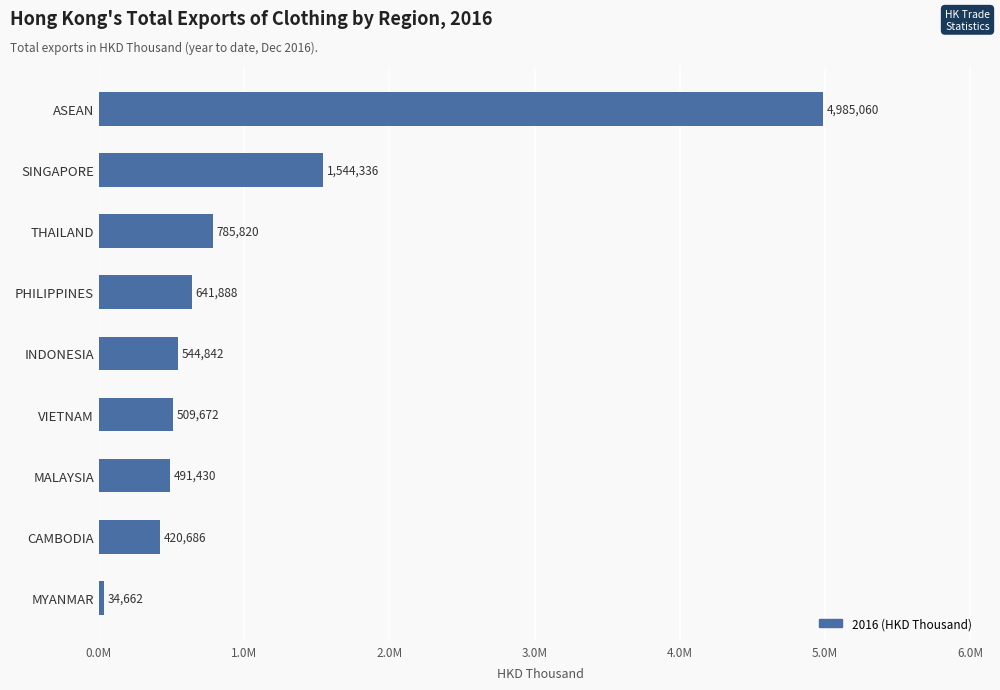

Does the chart contain any negative values?

No